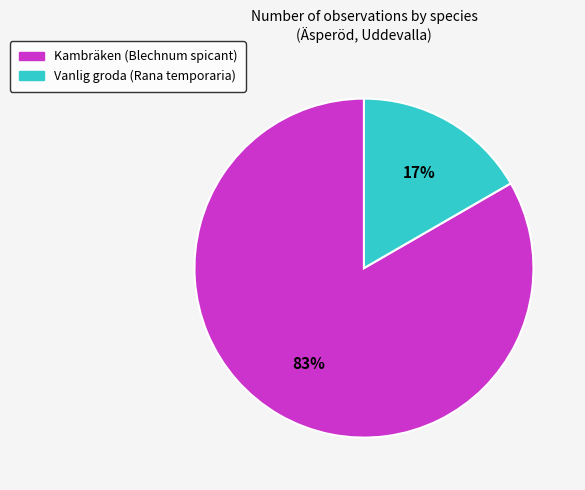

Do Kambräken (Blechnum spicant) and Vanlig groda (Rana temporaria) together represent more than half of the pie?

Yes